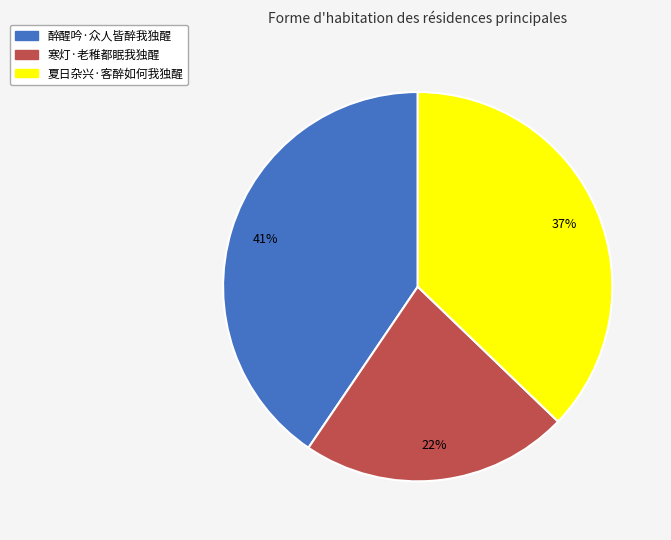

How many segments does this pie chart have?

3